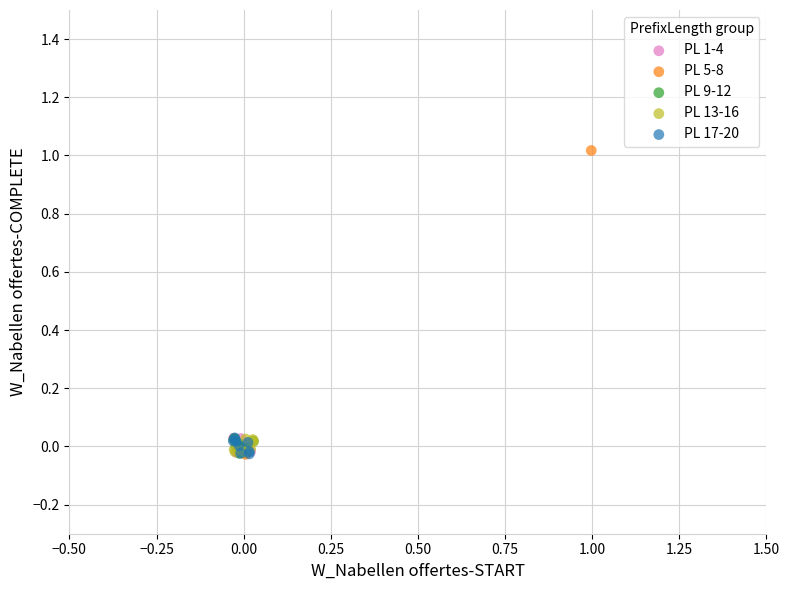

Which series has the widest spread of Y values?

PL 5-8